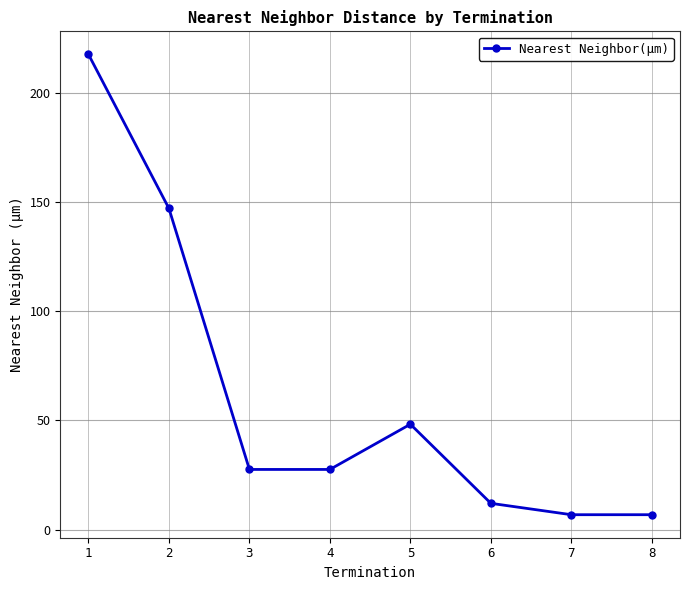

Reading right to left, extract all data points from this chart.

6.8	6.8	12.0	48.3	27.6	27.6	147.2	217.9